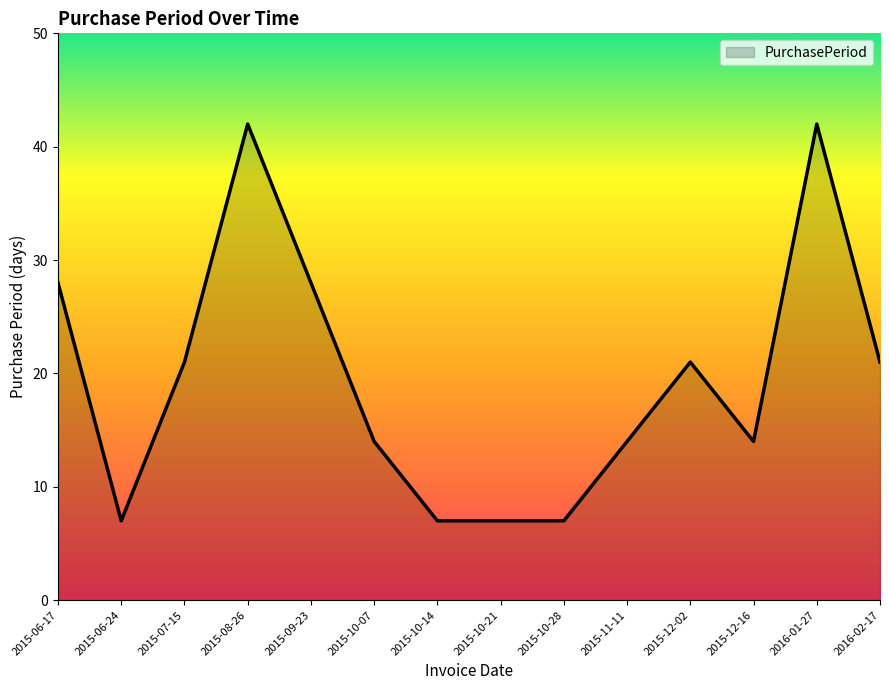

Is it true that the value at 2015-08-26 is 23?

False